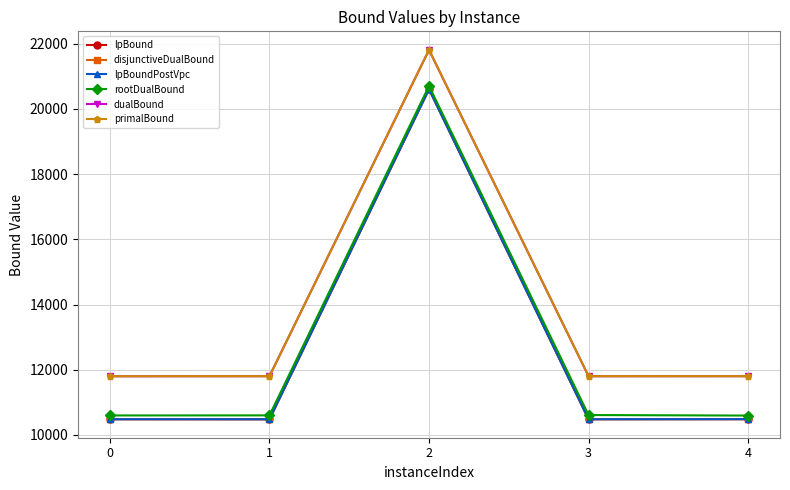

Which category has the lowest value in the lpBoundPostVpc series?

1